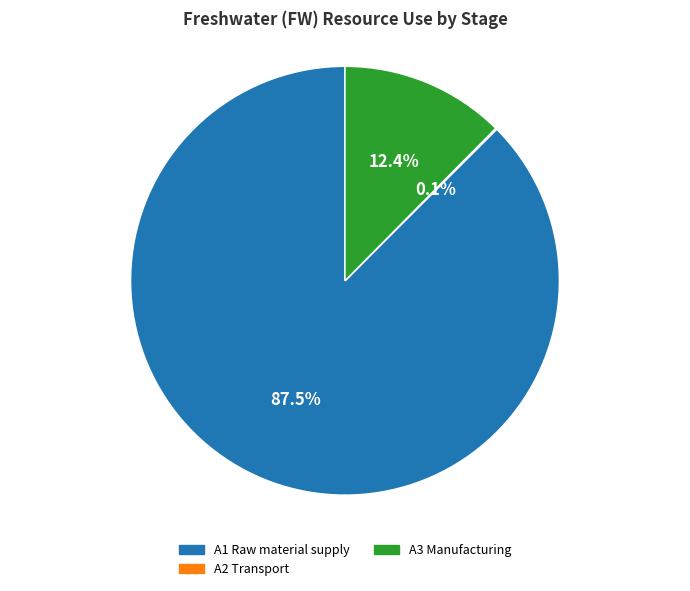

Is there a majority slice in this chart?

Yes